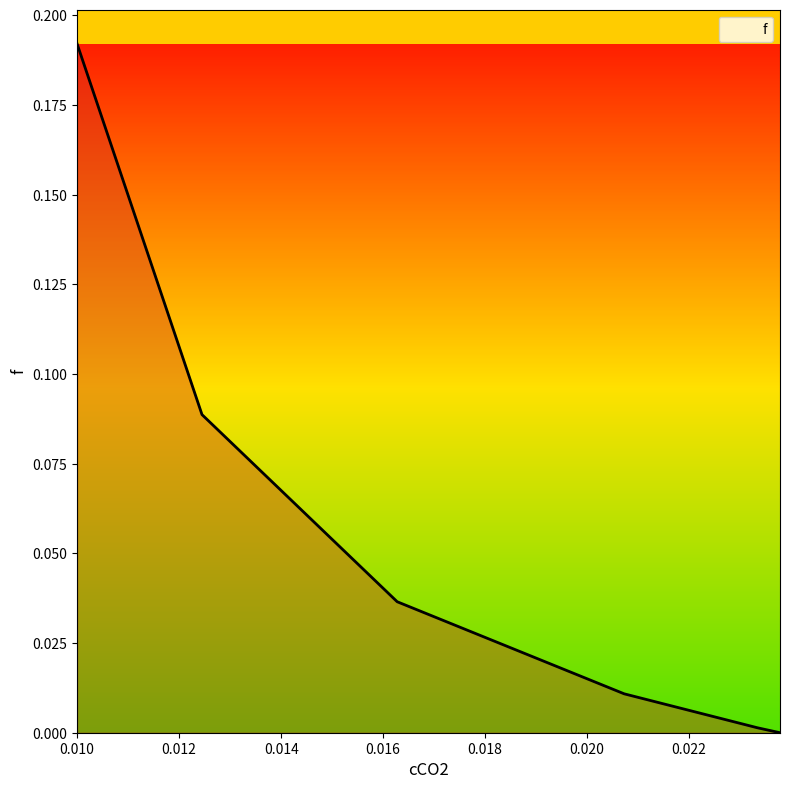

What is the sum of all values?

0.3